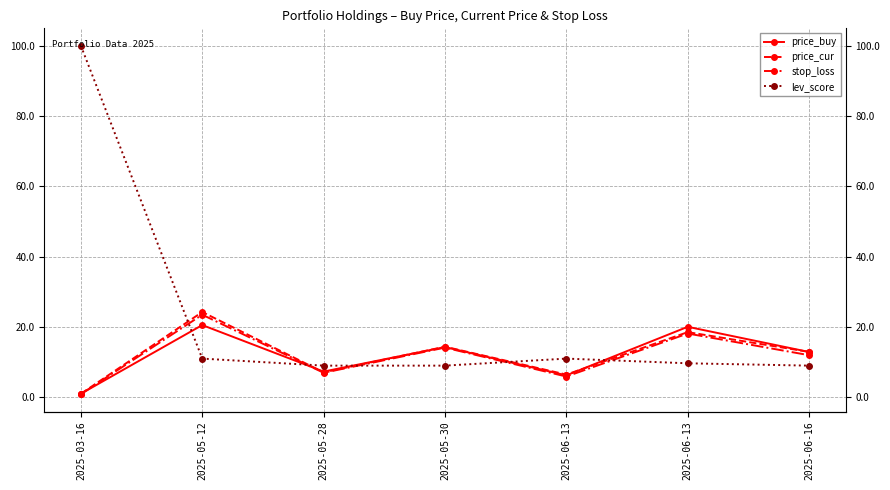

How many data points in price_buy are above 12?

4